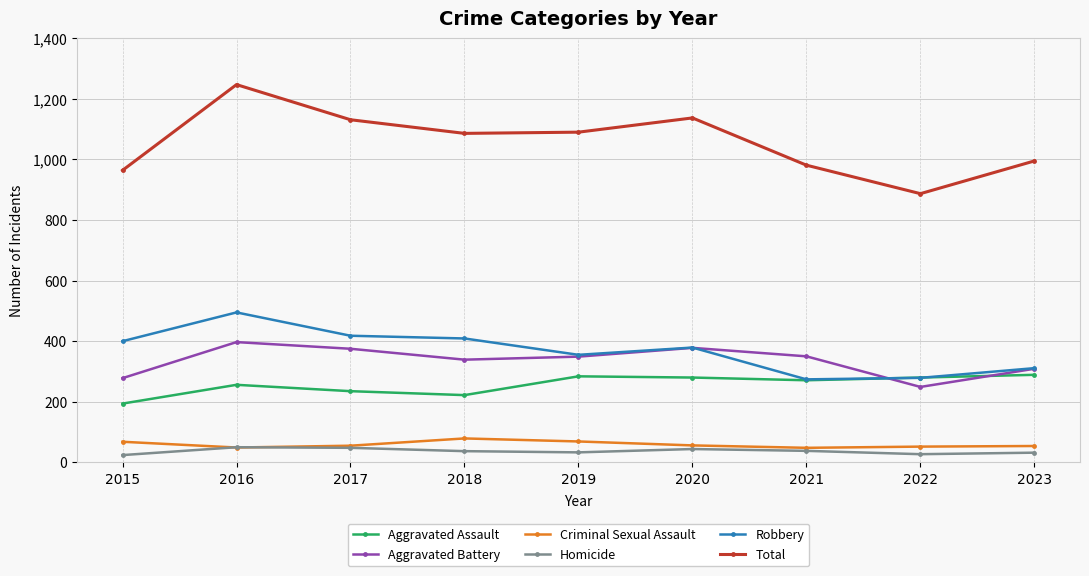

At how many categories does at least one series exceed 445?

9